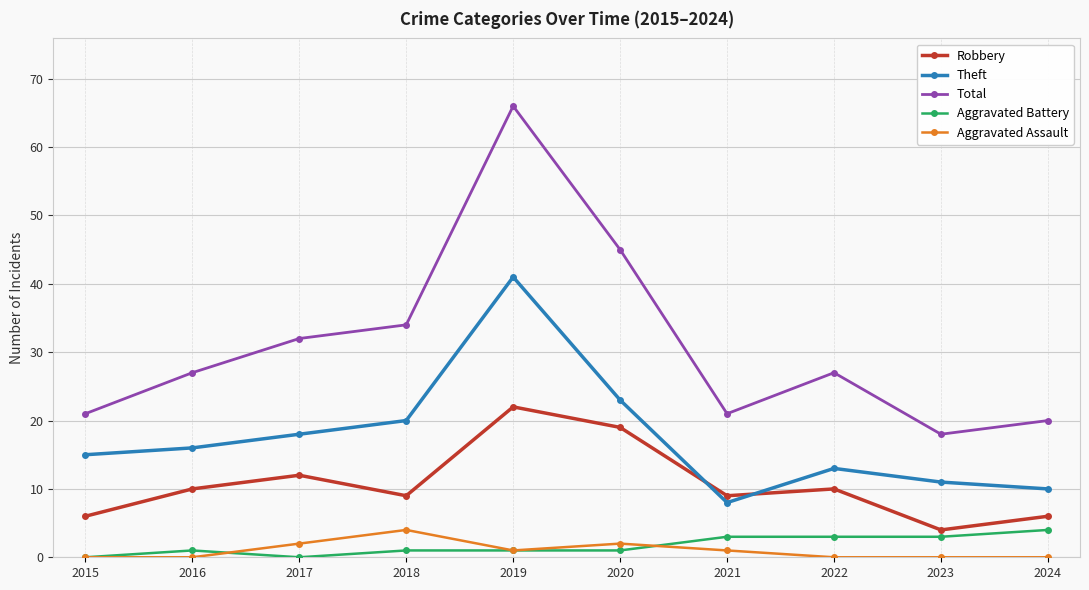

What is the sum of all Aggravated Assault values?

10